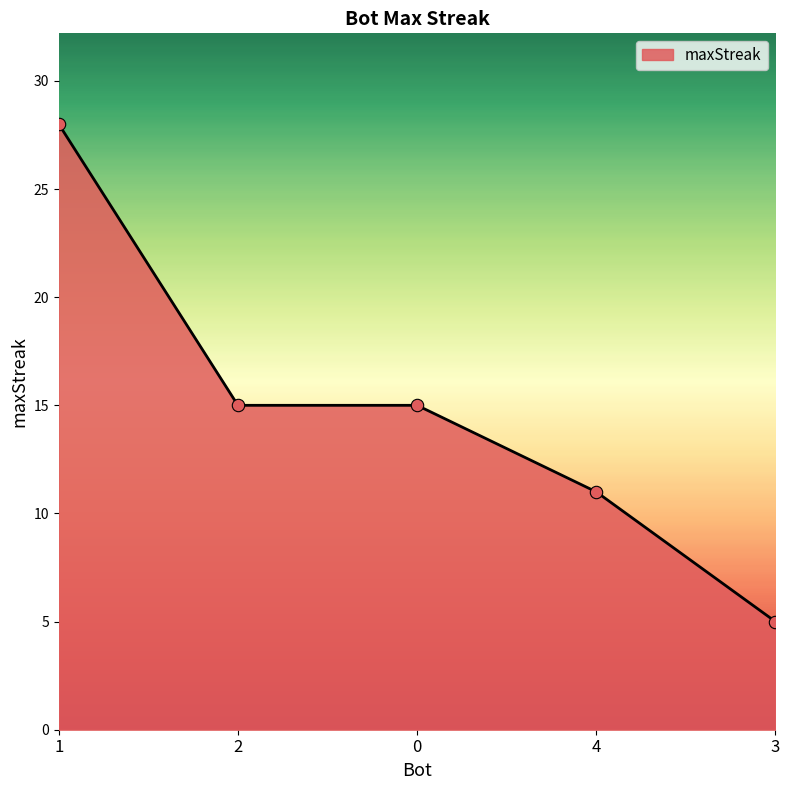

Approximately how many times larger is the value at 1 compared to 4?

2.5